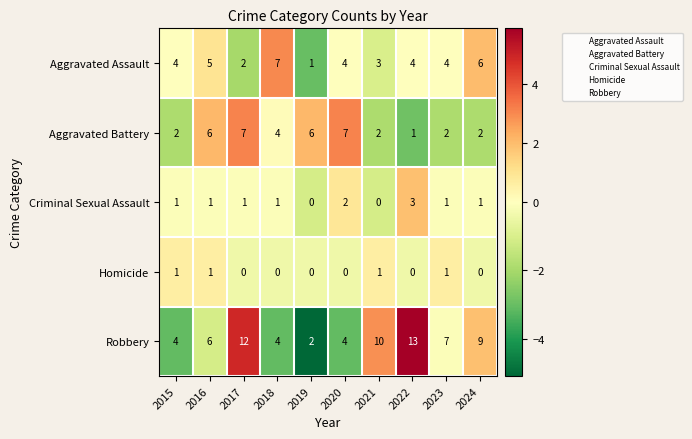

How many values in the Robbery series are below 7?

5